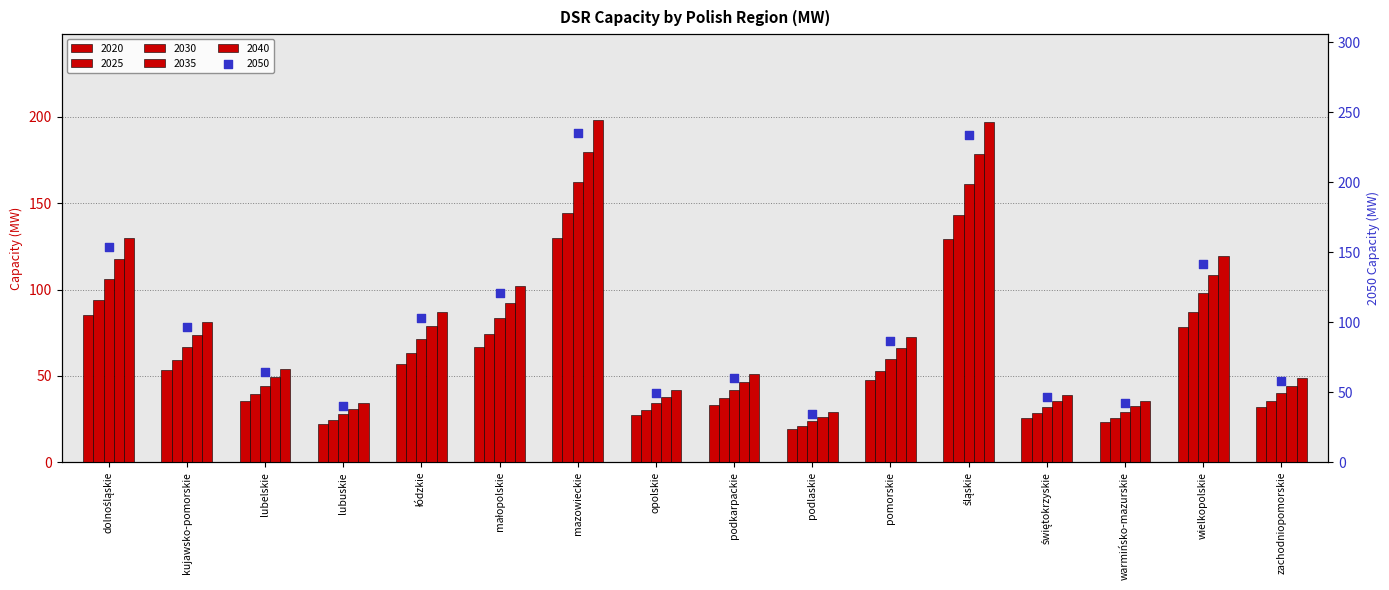

At how many categories does at least one series exceed 218?

2